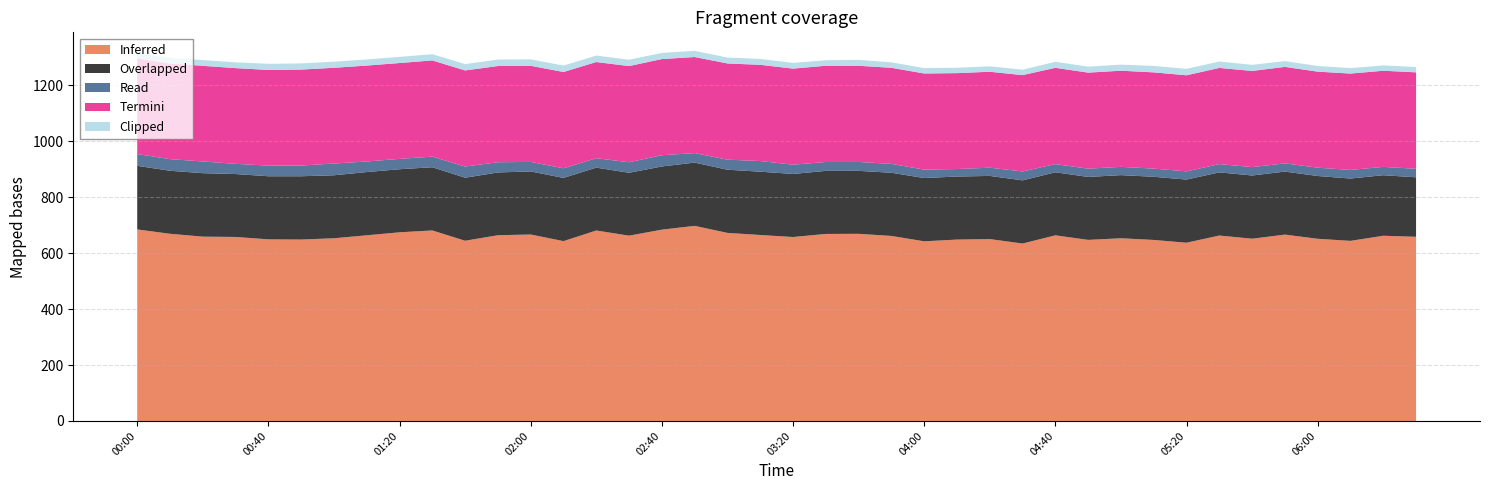

Reading left to right, list all the values displayed in this chart.

col_5: 684.9	669.3	659.1	658.0	649.4	648.7	653.3	663.9	674.6	681.3	644.4	664.2	666.7	643.1	681.1	662.6	684.1	697.7	672.5	665.0	657.8	668.8	669.2	661.6	642.4	648.6	650.4	634.5	663.8	647.5	653.3	647.3	637.3	663.1	651.7	666.4	651.4	644.0	662.3	658.6
col_3: 227.5	225.4	227.0	225.0	225.7	226.4	225.3	226.2	225.6	226.0	225.4	224.5	225.6	226.1	224.8	224.9	226.0	226.2	226.0	226.4	225.5	225.5	225.2	226.0	226.3	225.5	225.9	225.9	225.5	225.1	225.8	225.9	225.9	225.9	226.1	225.4	224.6	222.9	216.5	212.7
col_9: 42.2	41.6	41.9	36.5	38.1	38.3	42.1	37.8	37.0	38.0	40.1	36.5	34.0	34.4	33.7	37.7	40.2	34.0	35.9	38.1	33.1	31.8	31.8	31.7	30.1	26.8	29.4	31.9	29.2	29.6	29.6	29.2	29.4	29.6	30.0	29.4	29.7	30.8	29.8	30.5
col_1: 341.2	341.9	342.0	342.3	342.0	343.2	342.3	343.0	342.8	344.0	343.6	344.1	343.9	344.3	344.0	343.9	343.9	343.6	344.1	344.1	343.6	344.2	344.0	343.6	343.8	343.0	343.1	344.5	344.4	343.5	343.8	344.2	343.6	343.9	343.9	345.0	343.5	344.6	343.8	344.9
col_10: 20.2	20.1	20.5	20.7	22.0	22.0	21.8	21.8	22.0	22.3	22.7	23.0	23.1	23.0	23.1	22.8	22.0	22.1	21.1	21.1	20.6	19.7	21.1	19.7	19.2	19.2	19.4	19.4	21.5	21.4	21.8	23.1	23.0	22.9	21.8	20.7	20.3	19.5	19.1	19.0
col_4: 684.9	669.3	659.1	658.0	649.4	648.7	653.3	663.9	674.6	681.3	644.4	664.2	666.7	643.1	681.1	662.6	684.1	697.7	672.5	665.0	657.8	668.8	669.2	661.6	642.4	648.6	650.4	634.5	663.8	647.5	653.3	647.3	637.3	663.1	651.7	666.4	651.4	644.0	662.3	658.6